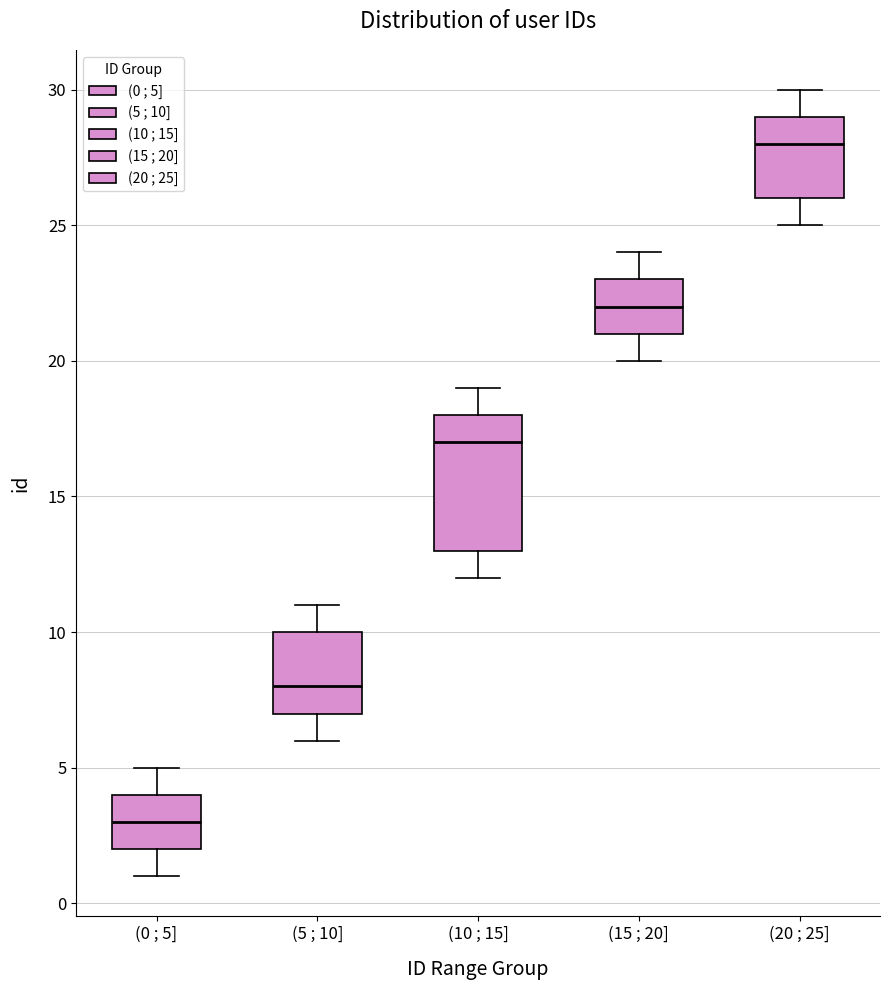

Reading left to right, read every box against the y-axis: the position of its median line, the range the box covers, and the ends of its whiskers. The values are not printed on the chart, so give them approximately, as read against the axis.

(0 ; 5]: median 3, box 2 to 4, whiskers 1 to 5
(5 ; 10]: median 8, box 7 to 10, whiskers 6 to 11
(10 ; 15]: median 17, box 13 to 18, whiskers 12 to 19
(15 ; 20]: median 22, box 21 to 23, whiskers 20 to 24
(20 ; 25]: median 28, box 26 to 29, whiskers 25 to 30